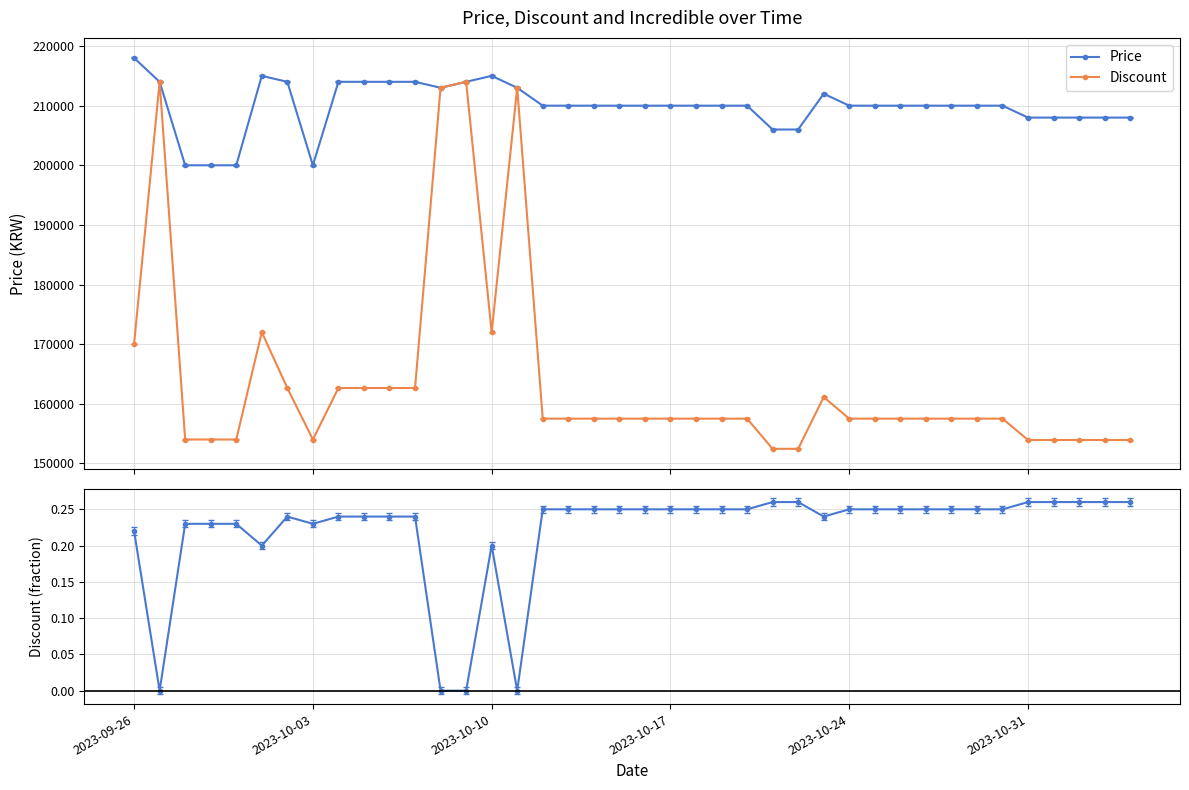

Reading left to right, extract all data points from this chart.

Price: 218000.0	214000.0	200000.0	200000.0	200000.0	215000.0	214000.0	200000.0	214000.0	214000.0	214000.0	214000.0	213000.0	214000.0	215000.0	213000.0	210000.0	210000.0	210000.0	210000.0	210000.0	210000.0	210000.0	210000.0	210000.0	206000.0	206000.0	212000.0	210000.0	210000.0	210000.0	210000.0	210000.0	210000.0	210000.0	208000.0	208000.0	208000.0	208000.0	208000.0
Discount: 0.2	0.0	0.2	0.2	0.2	0.2	0.2	0.2	0.2	0.2	0.2	0.2	0.0	0.0	0.2	0.0	0.2	0.2	0.2	0.2	0.2	0.2	0.2	0.2	0.2	0.3	0.3	0.2	0.2	0.2	0.2	0.2	0.2	0.2	0.2	0.3	0.3	0.3	0.3	0.3